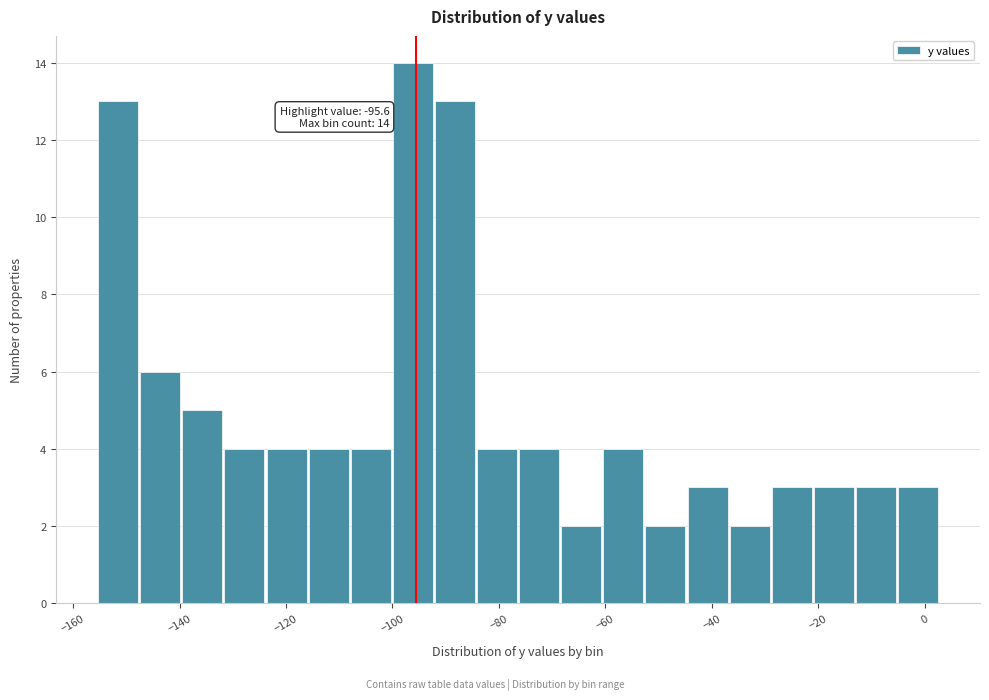

Read against the x-axis, roughly where is the centre of the tallest bar?

-96